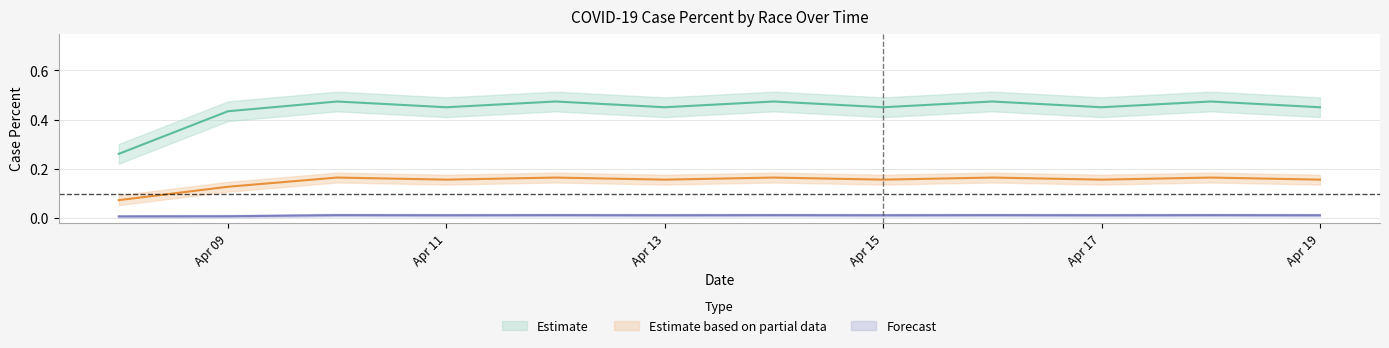

Reading left to right, list all the values displayed in this chart.

White: 0.3	0.4	0.5	0.5	0.5	0.5	0.5	0.5	0.5	0.5	0.5	0.5
Black or African American: 0.1	0.1	0.2	0.2	0.2	0.2	0.2	0.2	0.2	0.2	0.2	0.2
Asian: 0.0	0.0	0.0	0.0	0.0	0.0	0.0	0.0	0.0	0.0	0.0	0.0